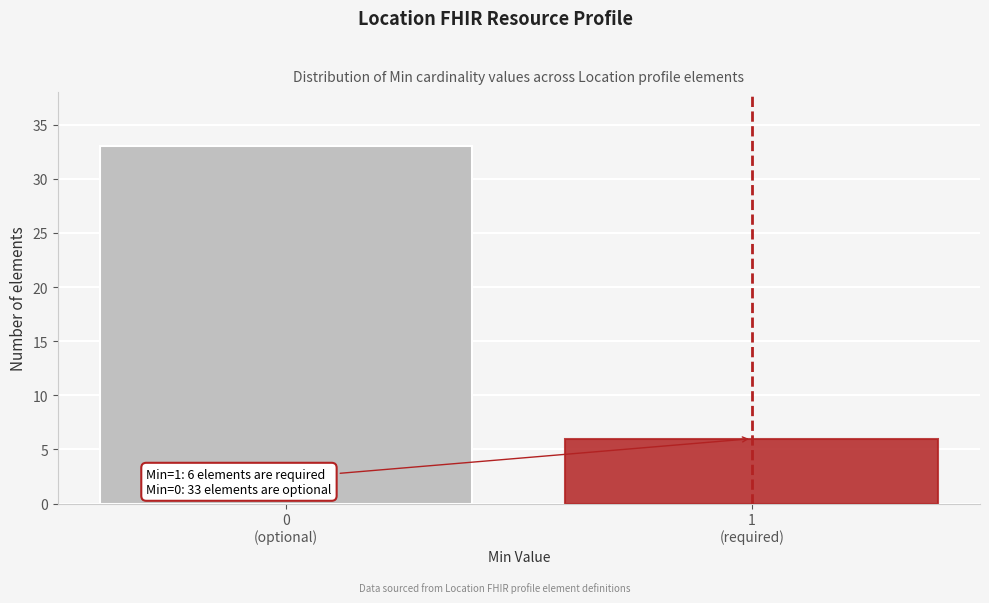

Reading right to left, extract all data points from this chart.

6	33